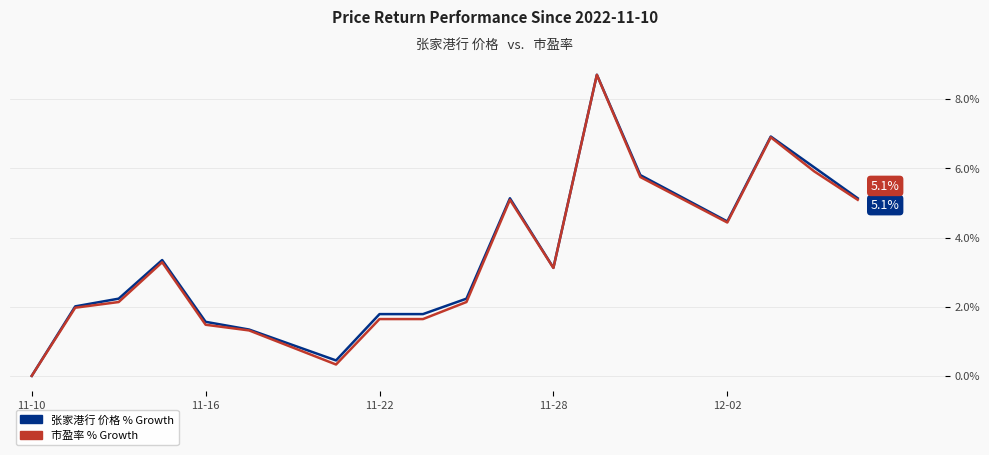

What is the highest value of the 张家港行 价格 % Growth series?

8.7